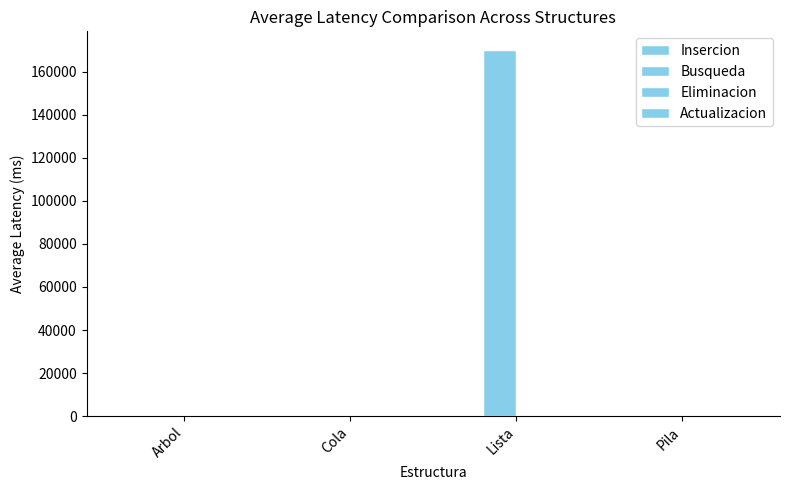

What is the difference between the maximum and minimum values in the Insercion series?

47.7